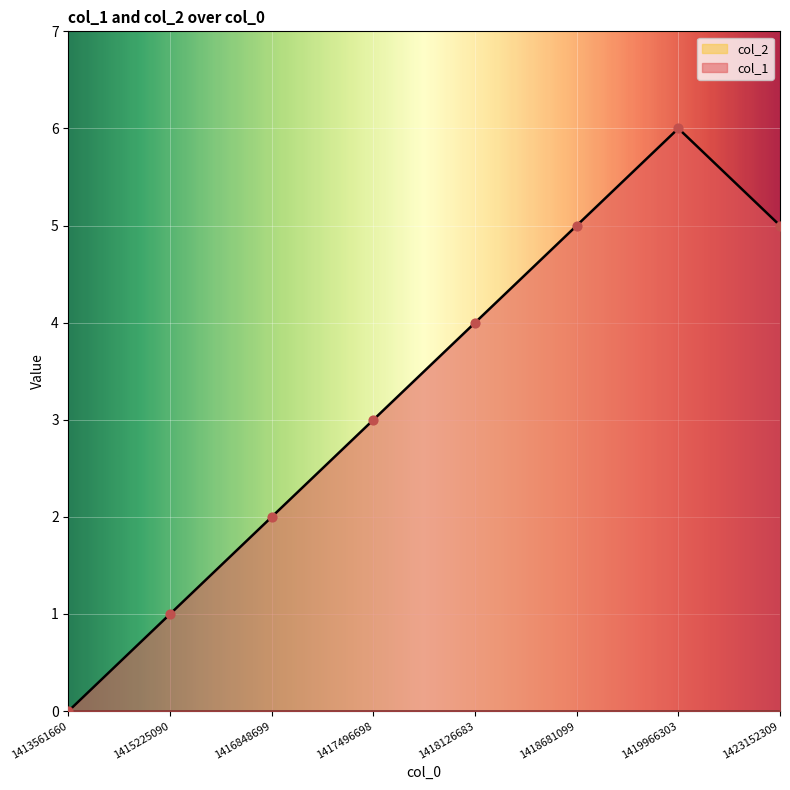

What is the change in value from 1413561660 to 1417496698?

+3